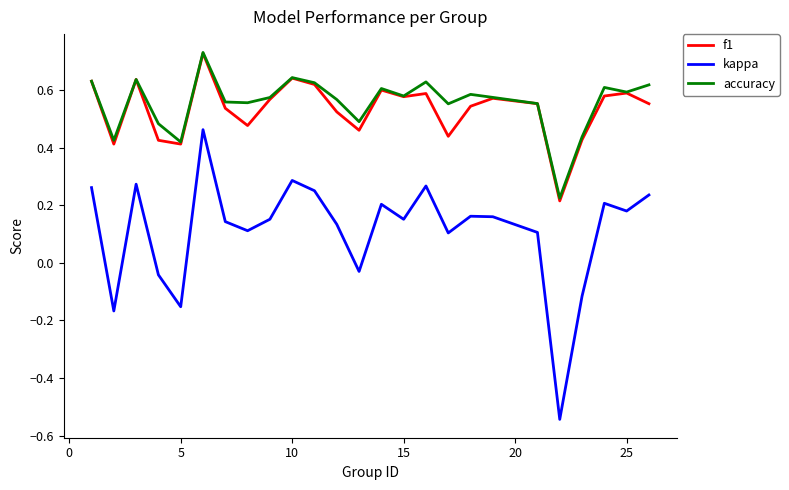

True or false: kappa and accuracy cross at least once.

False